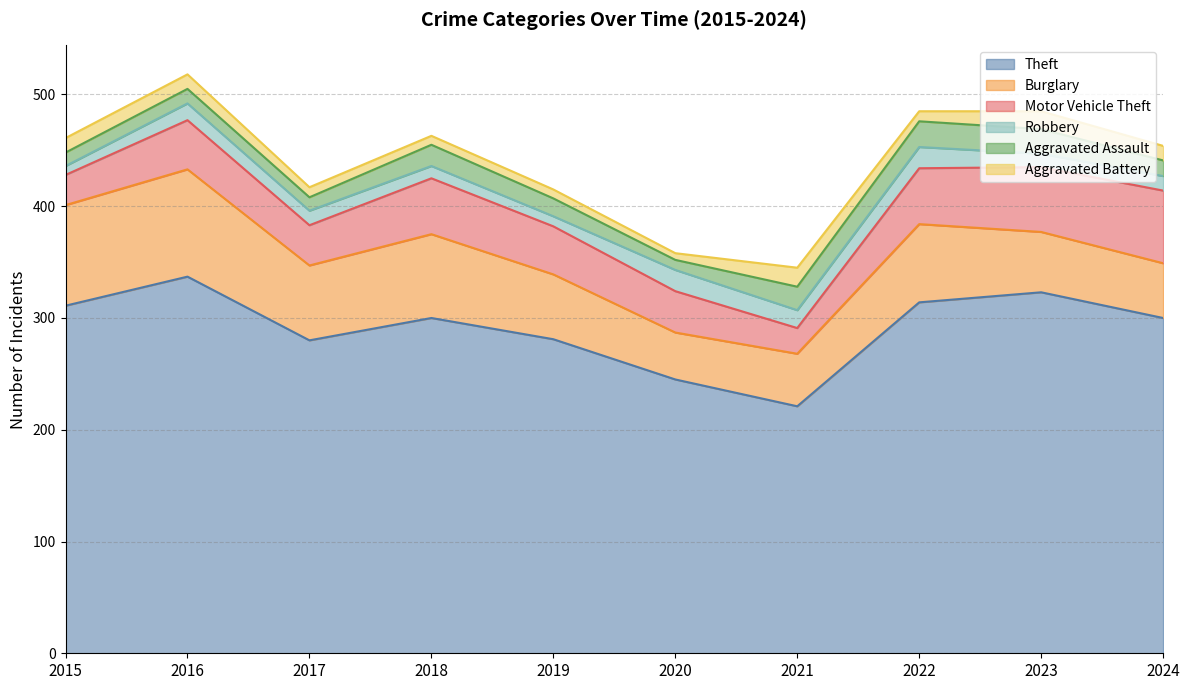

What is the minimum value for Motor Vehicle Theft?

23